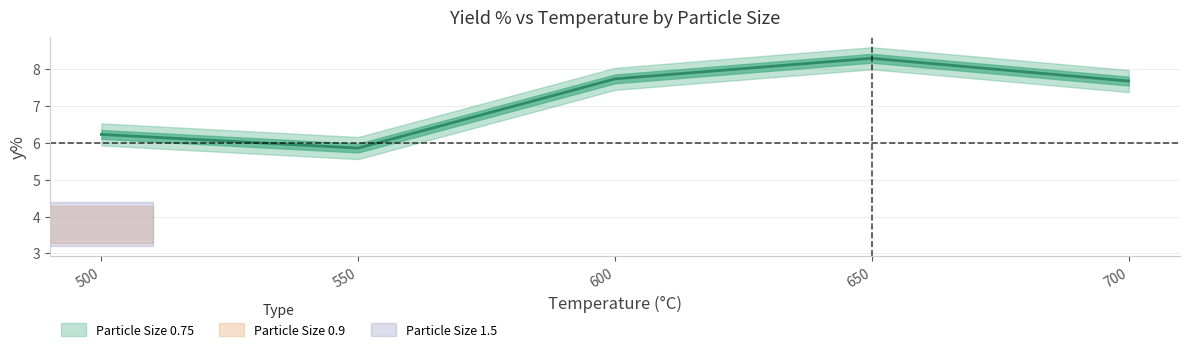

Reading right to left, list all the values displayed in this chart.

Particle Size: 500=1.5	500=0.9	700=0.8	650=0.8	600=0.8	550=0.8	500=0.8
y%: 500=3.8	500=3.8	700=7.7	650=8.3	600=7.7	550=5.9	500=6.2